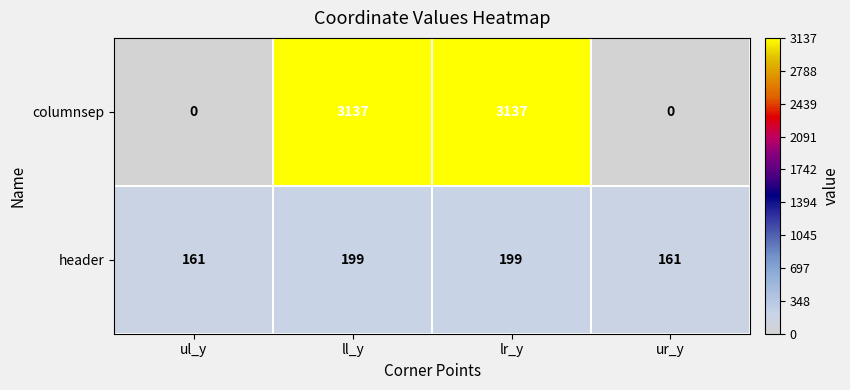

Reading left to right, extract all data points from this chart.

columnsep: 0	3137	3137	0
header: 161	199	199	161